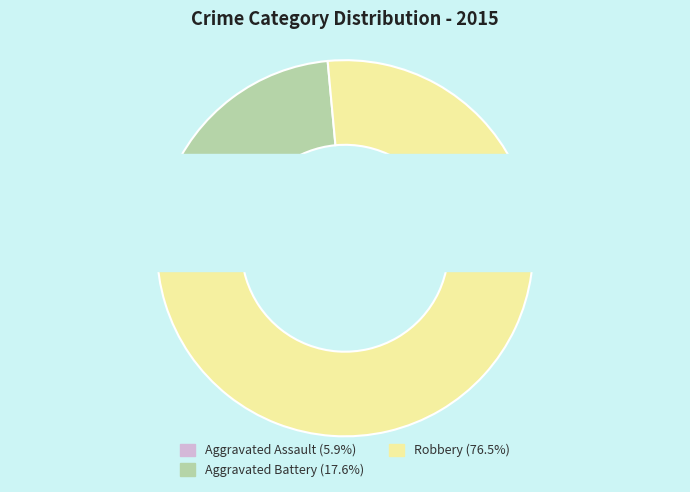

Combined, what portion of the pie is Aggravated Assault and Aggravated Battery?

23.5%